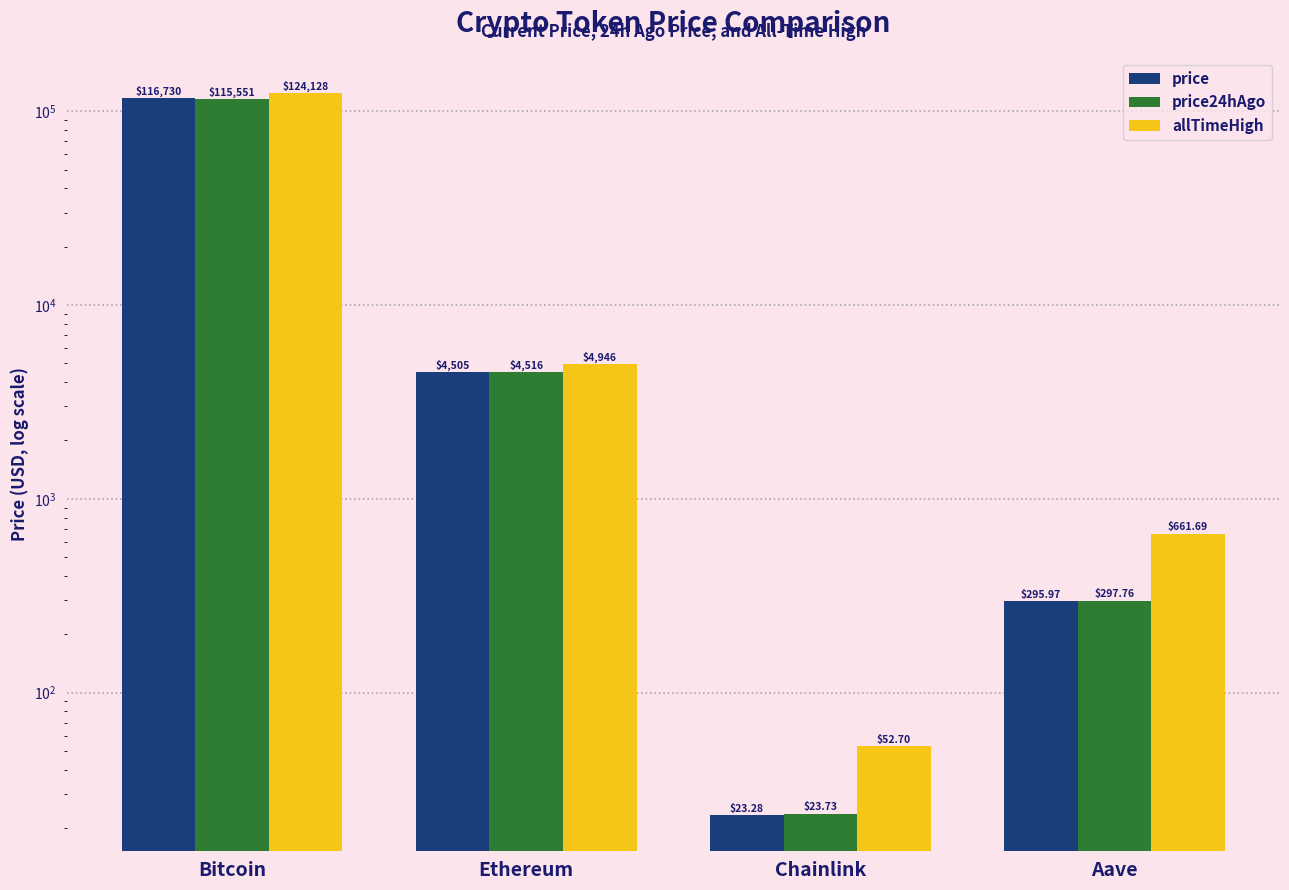

Between Bitcoin and Ethereum, which is larger?

Bitcoin